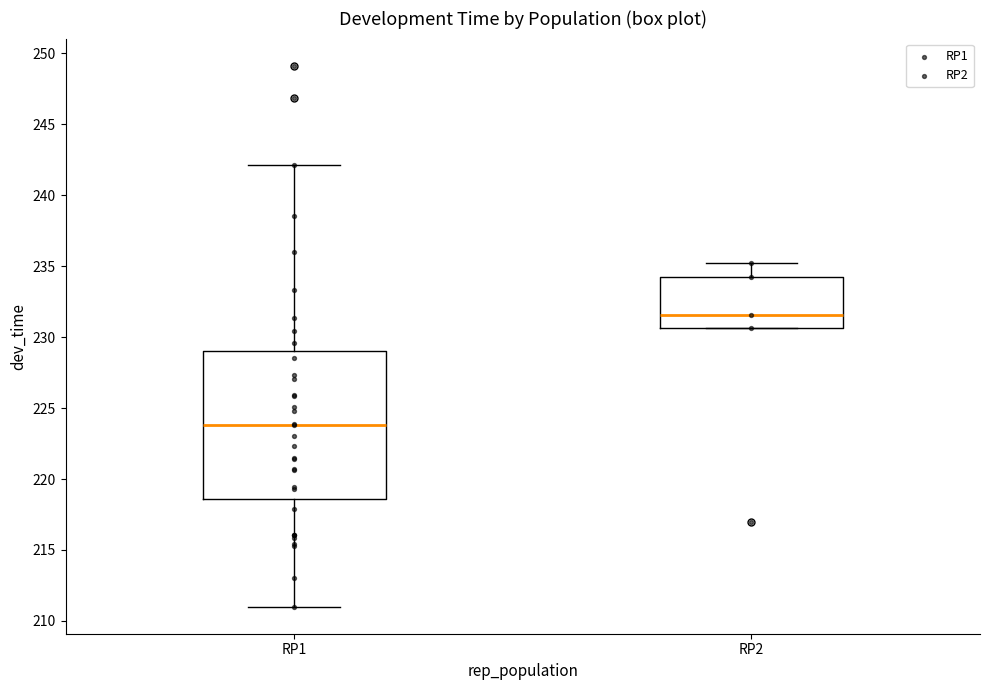

Where is the upper edge of the box for RP2 on the y-axis? The values are not printed on the chart, so give them approximately, as read against the axis.

234.0